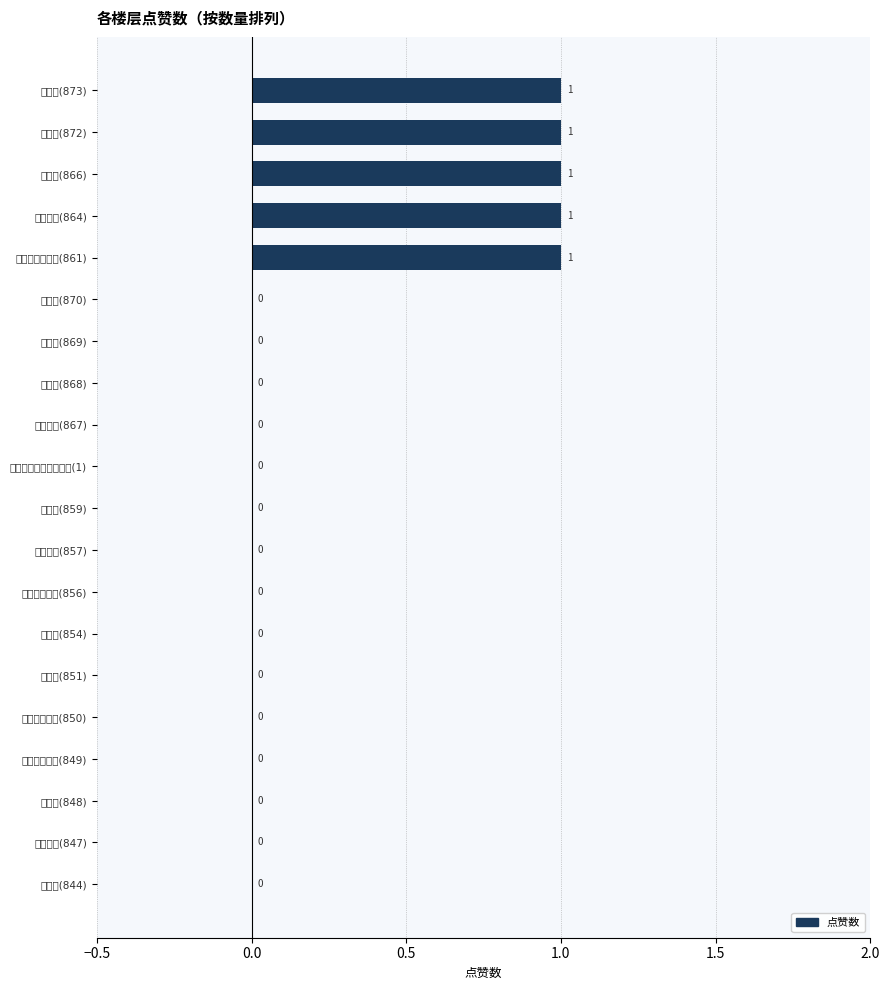

What is the difference between the maximum and second lowest values?

1